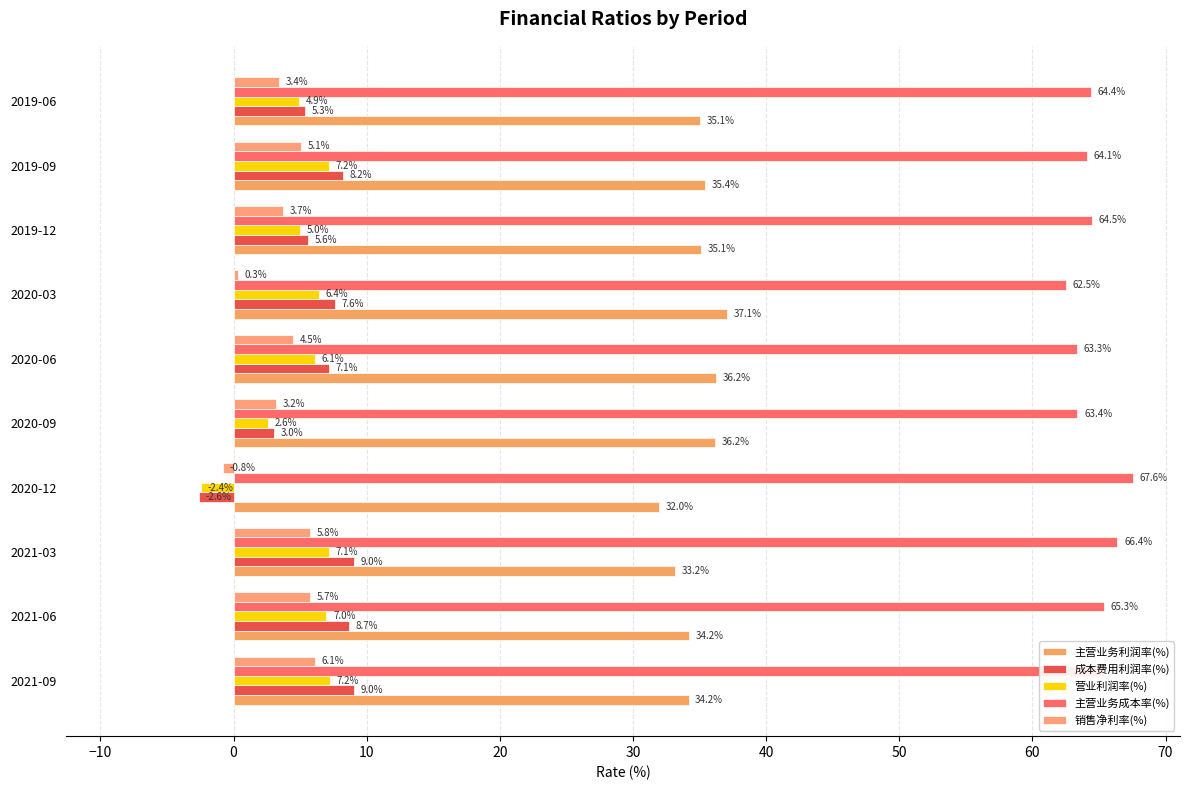

How many data points in 主营业务利润率(%) are less than 35?

4